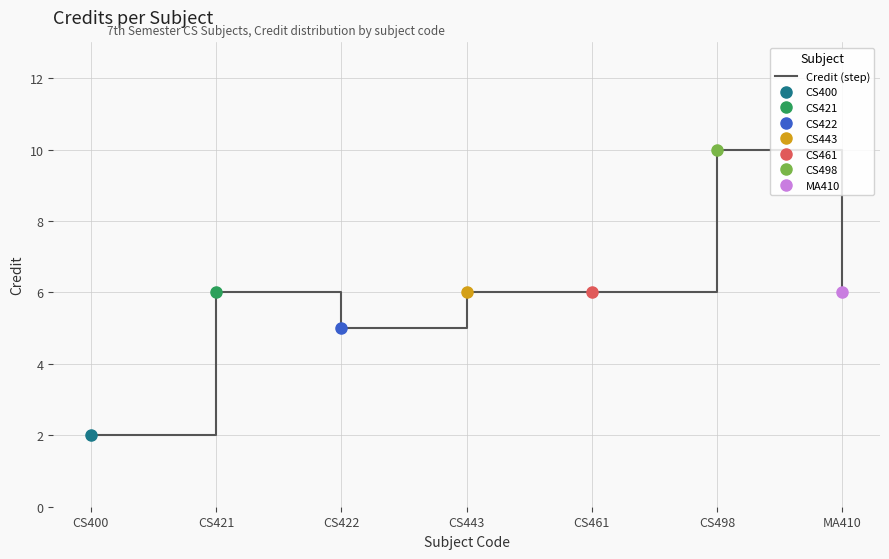

True or false: the data shows 3 at MA410.

False